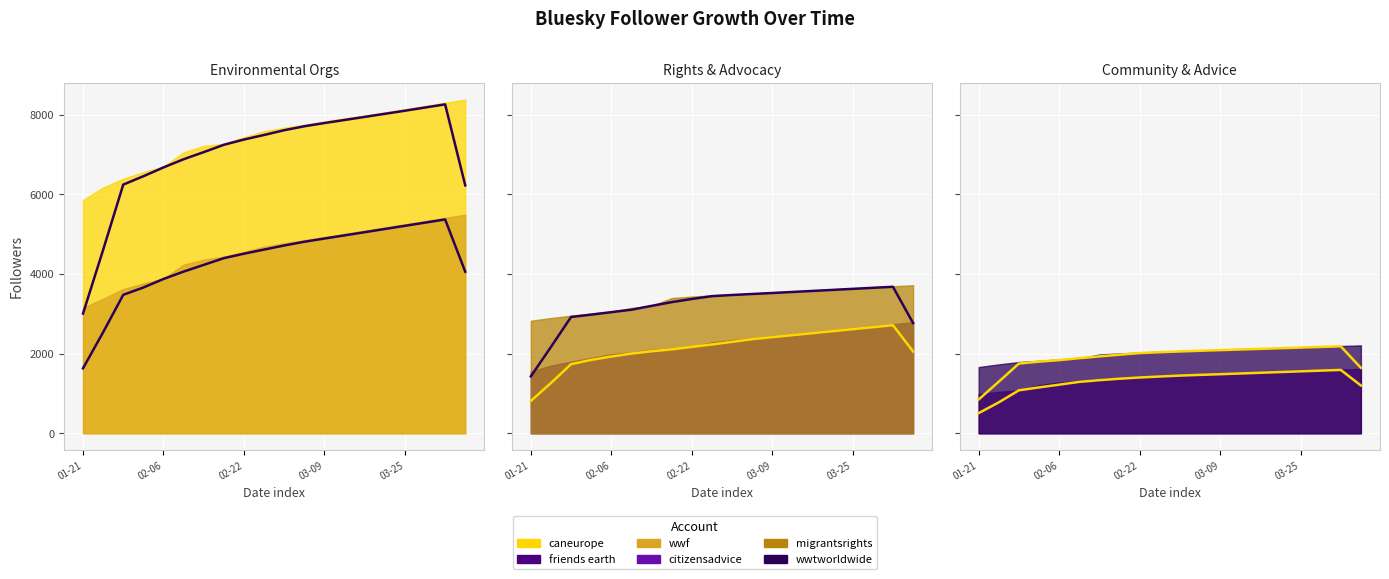

Does the chart display data point markers on the line(s)?

No